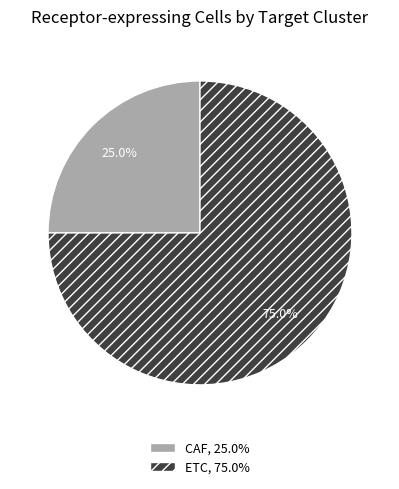

How many segments does this pie chart have?

2